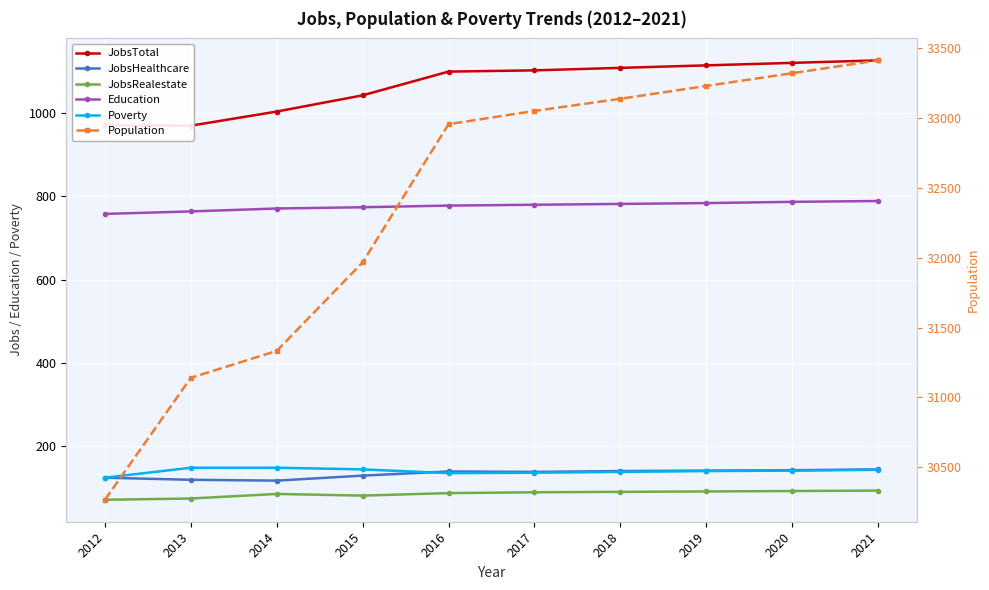

What is the maximum value shown in the chart?

33413